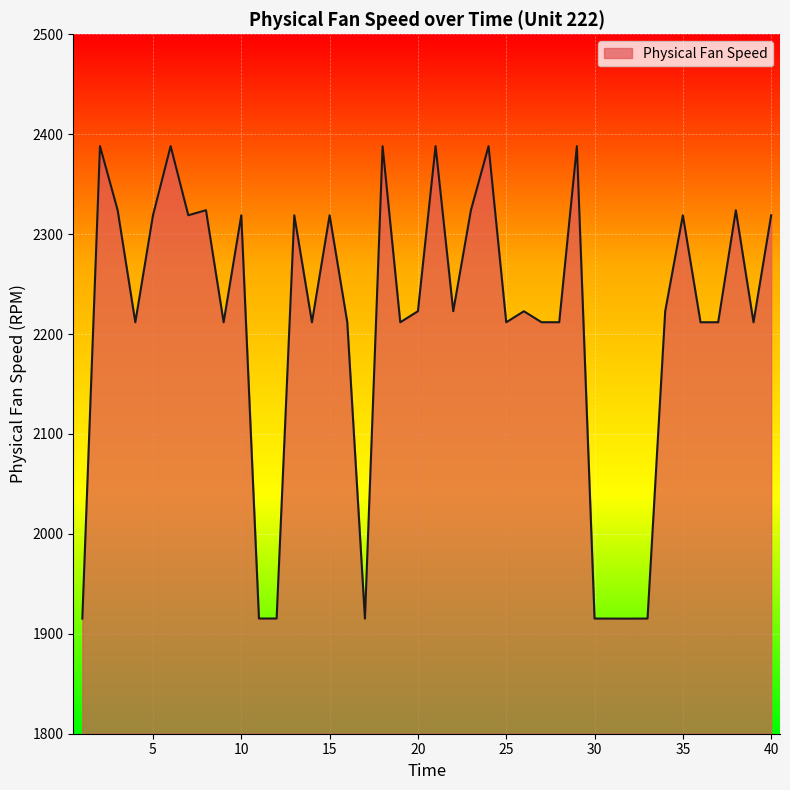

What is the difference between the maximum and minimum values?

472.9